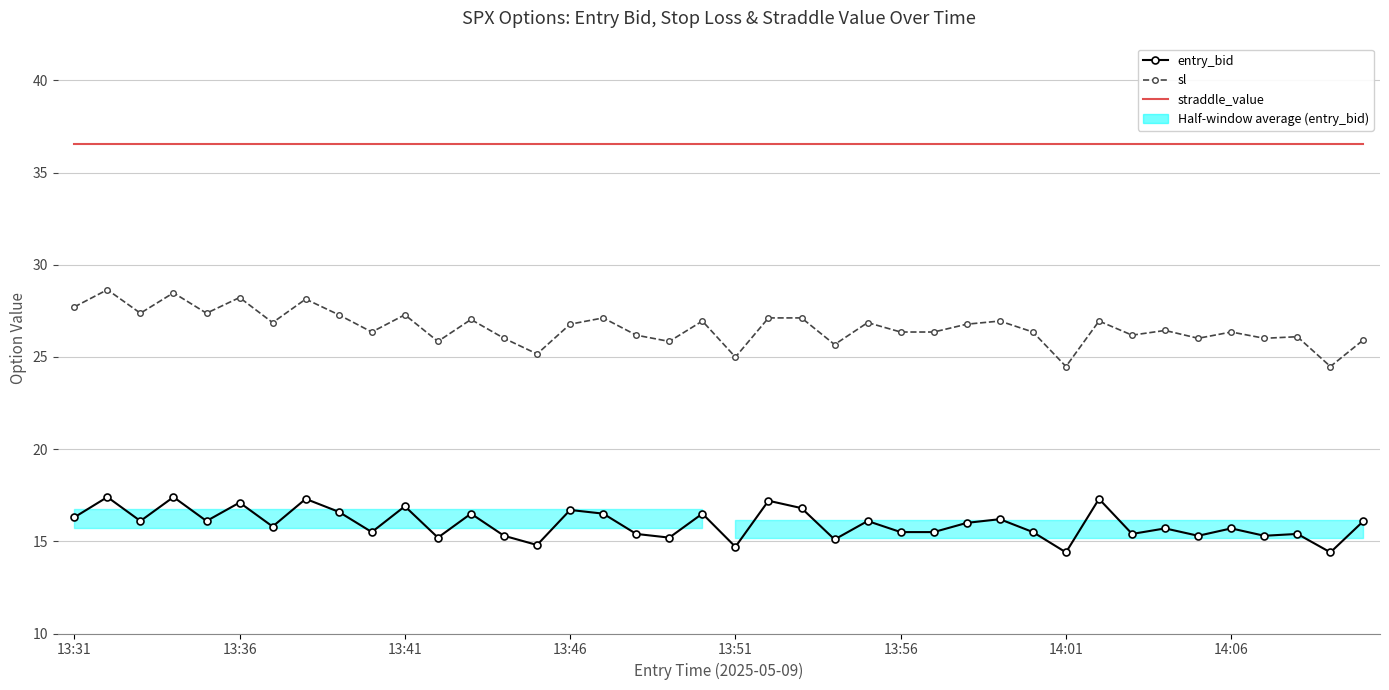

True or false: straddle_value and entry_bid intersect in this chart.

False